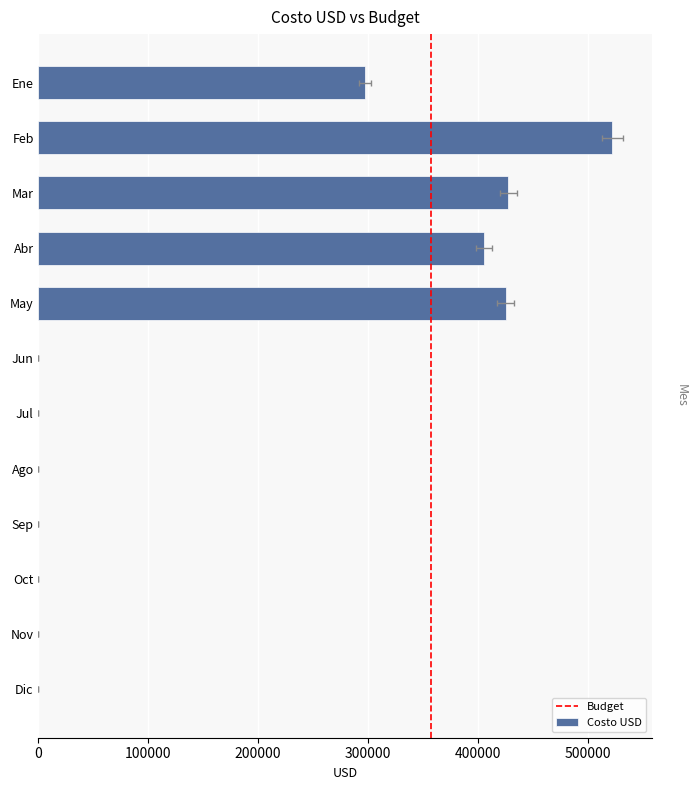

Where is Budget nearest to the value 357183?

Ene